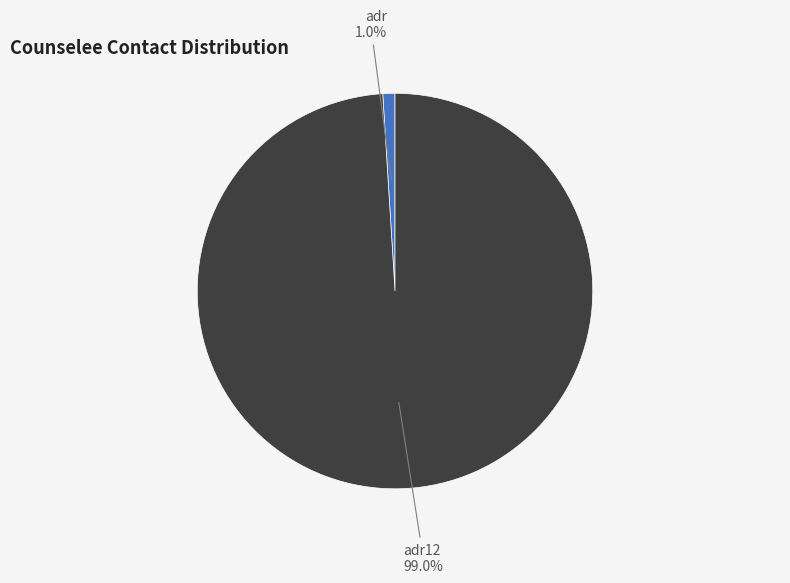

Does any single category account for the majority?

Yes